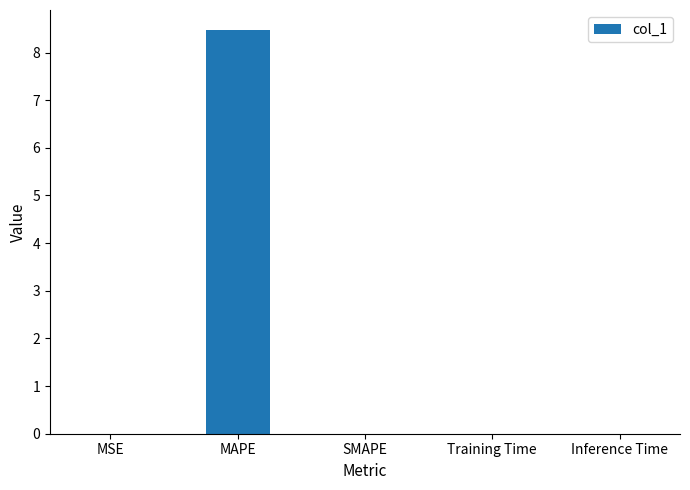

What is the average value?

1.7